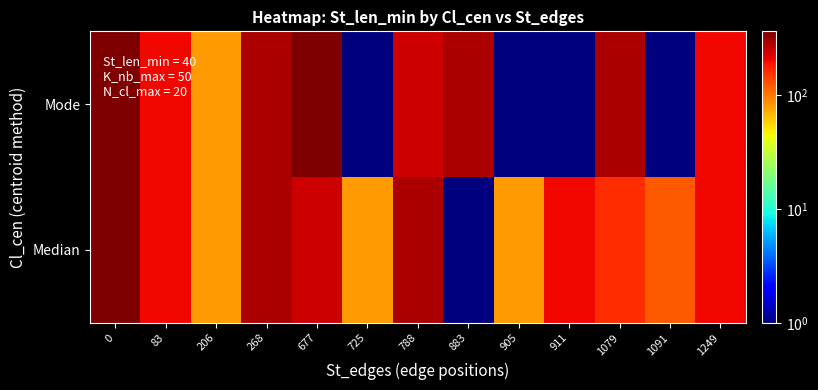

Reading right to left, what are all the values shown in this chart?

Median: 1249=200.0	1091=120.0	1079=160.0	911=200.0	905=80.0	883=0.5	788=280.0	725=80.0	677=240.0	268=280.0	206=80.0	83=200.0	0=360.0
Mode: 1249=200.0	1091=0.5	1079=280.0	911=0.5	905=0.5	883=280.0	788=240.0	725=0.5	677=360.0	268=280.0	206=80.0	83=200.0	0=360.0